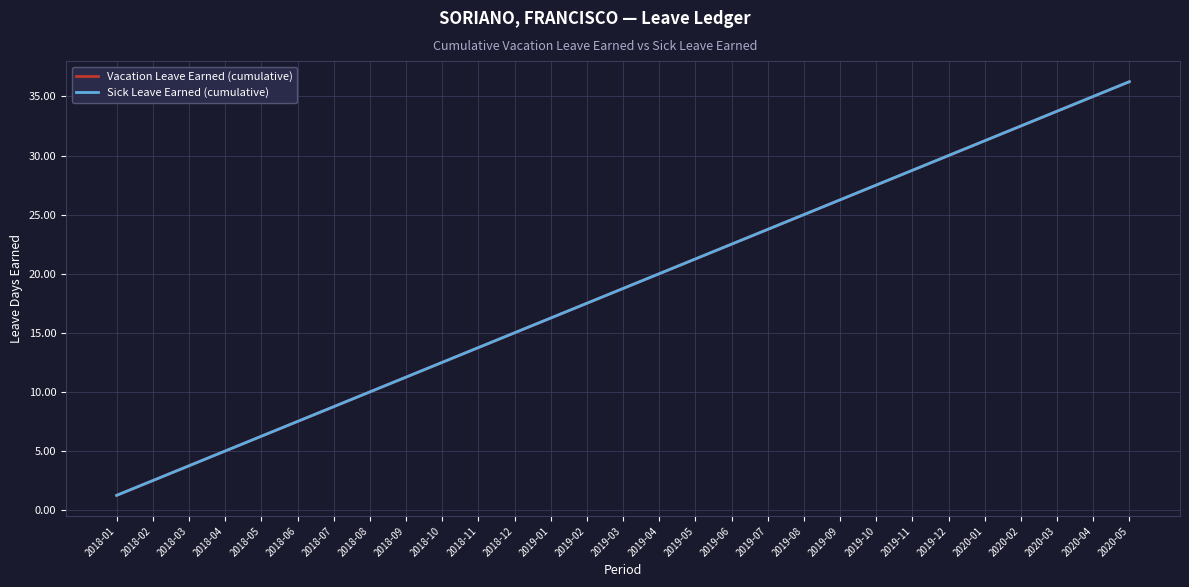

The Sick Leave Earned (cumulative) series shows 8.4 at 2019-07. True or false?

False